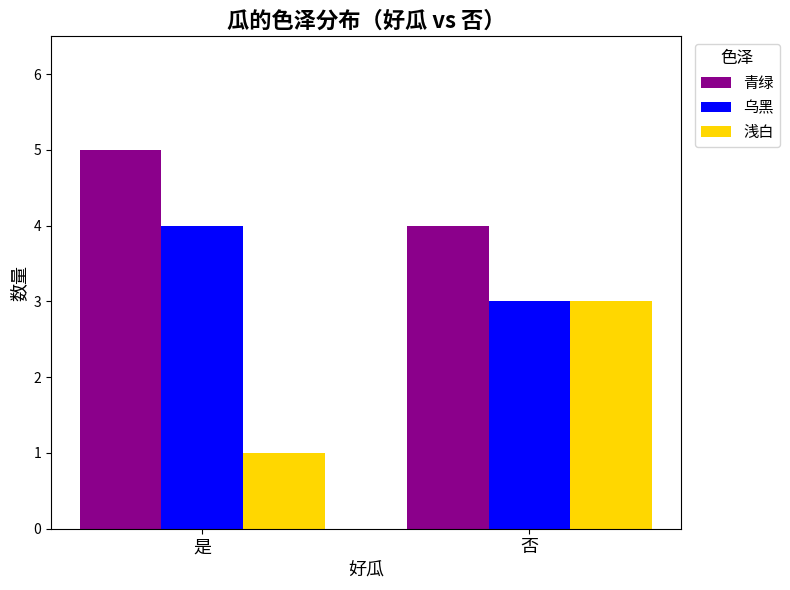

List the labels in order of 浅白 value, largest first.

否, 是